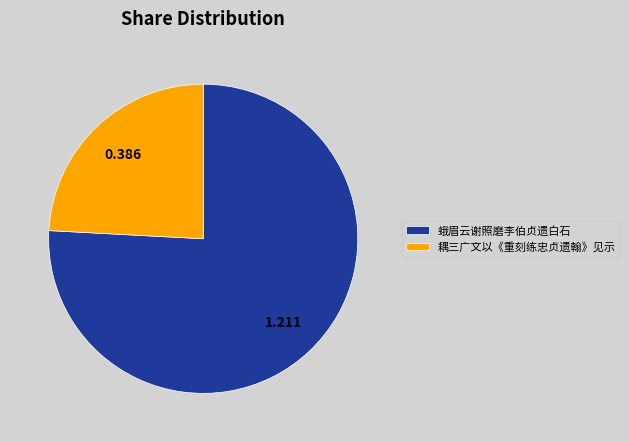

Is the sum of 蛾眉云谢照磨李伯贞遗白石 and 耦三广文以《重刻练忠贞遗翰》见示 greater than half?

Yes